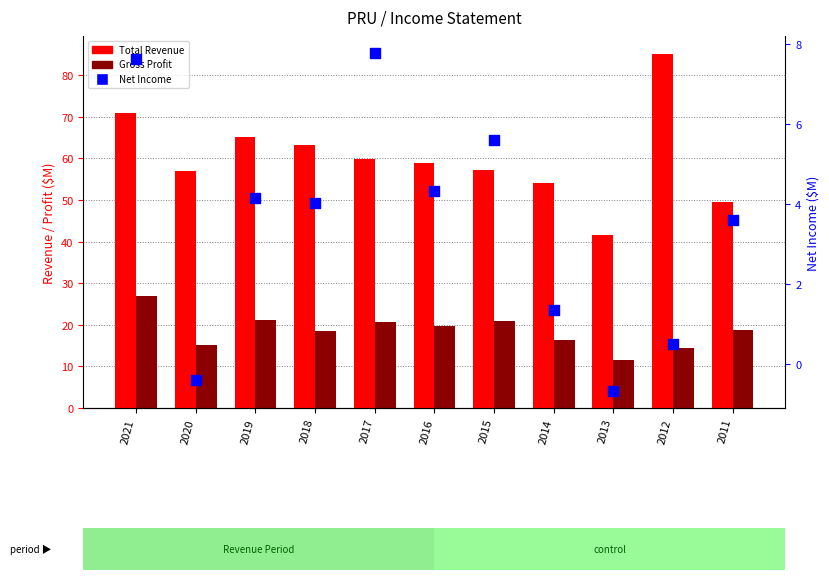

Is the value of Net Income at 2013 greater than the value of Gross Profit at 2011?

No